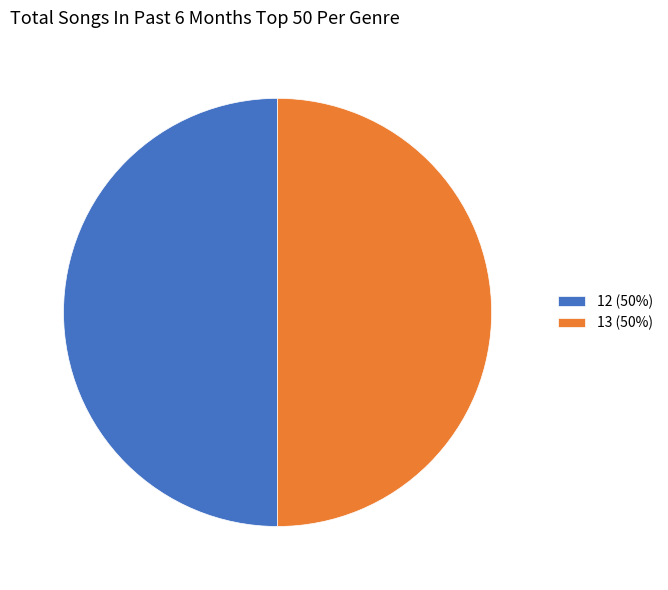

How many slices are in this pie chart?

2